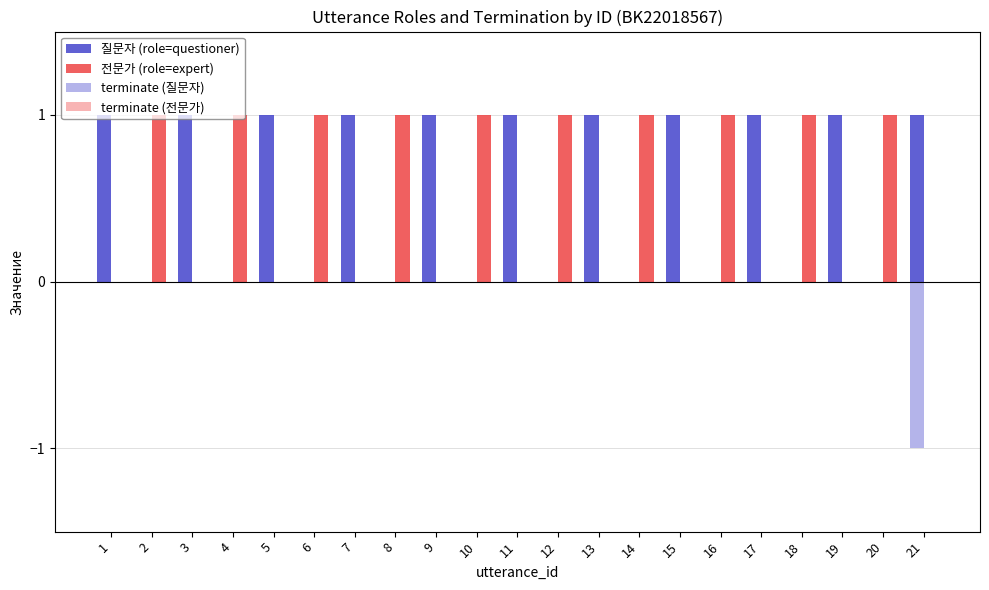

Reading left to right, transcribe all the data shown in this chart.

질문자 (role=questioner): 1	0	1	0	1	0	1	0	1	0	1	0	1	0	1	0	1	0	1	0	1
전문가 (role=expert): 0	1	0	1	0	1	0	1	0	1	0	1	0	1	0	1	0	1	0	1	0
terminate (질문자): 0	0	0	0	0	0	0	0	0	0	0	0	0	0	0	0	0	0	0	0	-1
terminate (전문가): 0	0	0	0	0	0	0	0	0	0	0	0	0	0	0	0	0	0	0	0	0